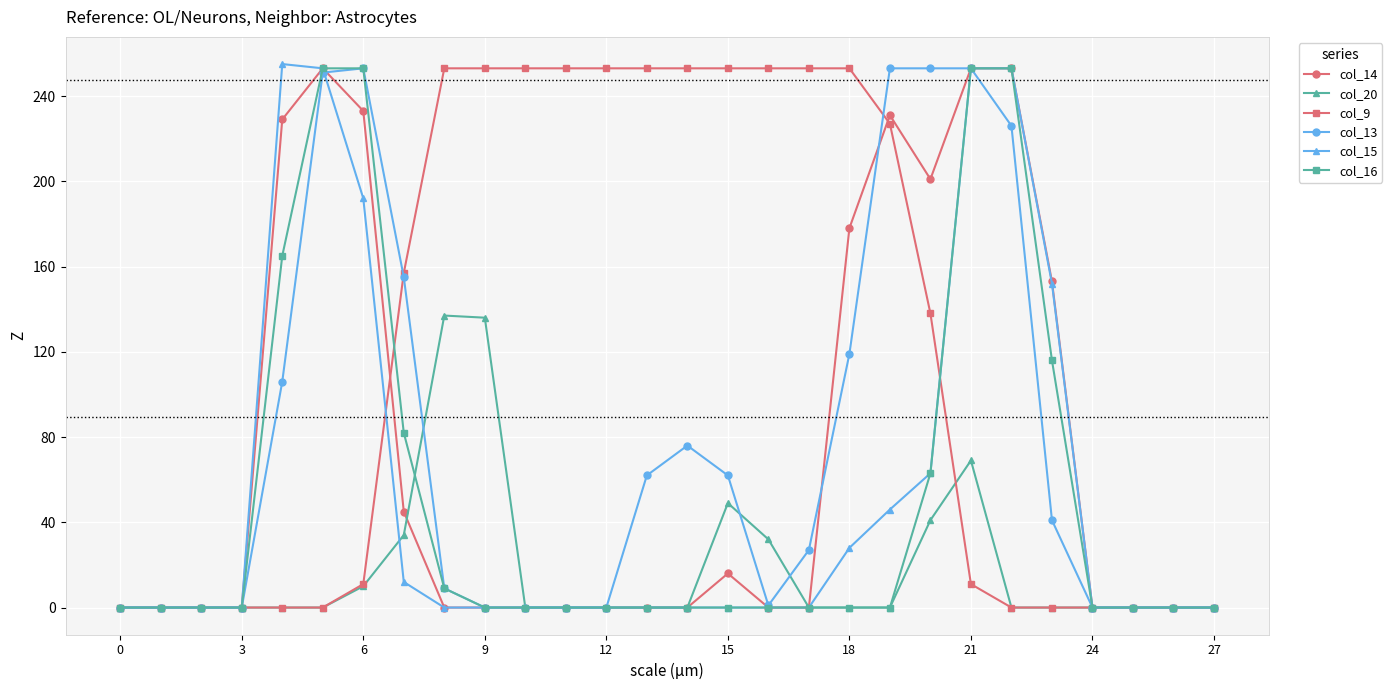

What are all the series names shown in the legend?

col_14, col_20, col_9, col_13, col_15, col_16